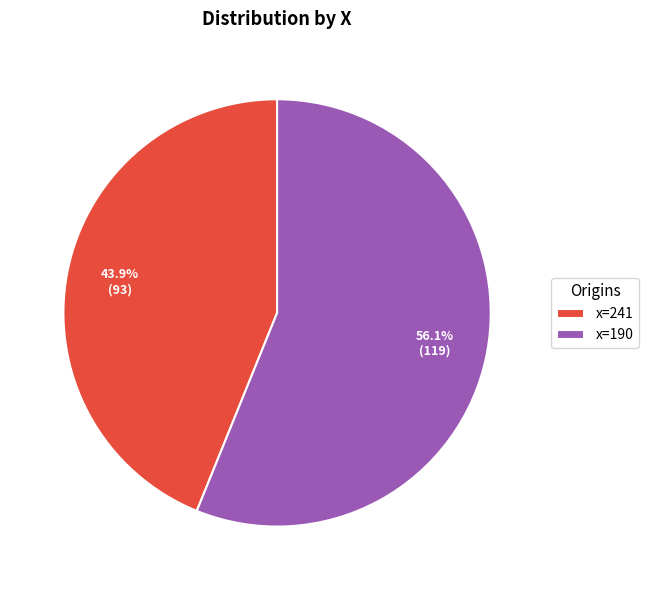

What is the largest slice in the pie chart?

x=190